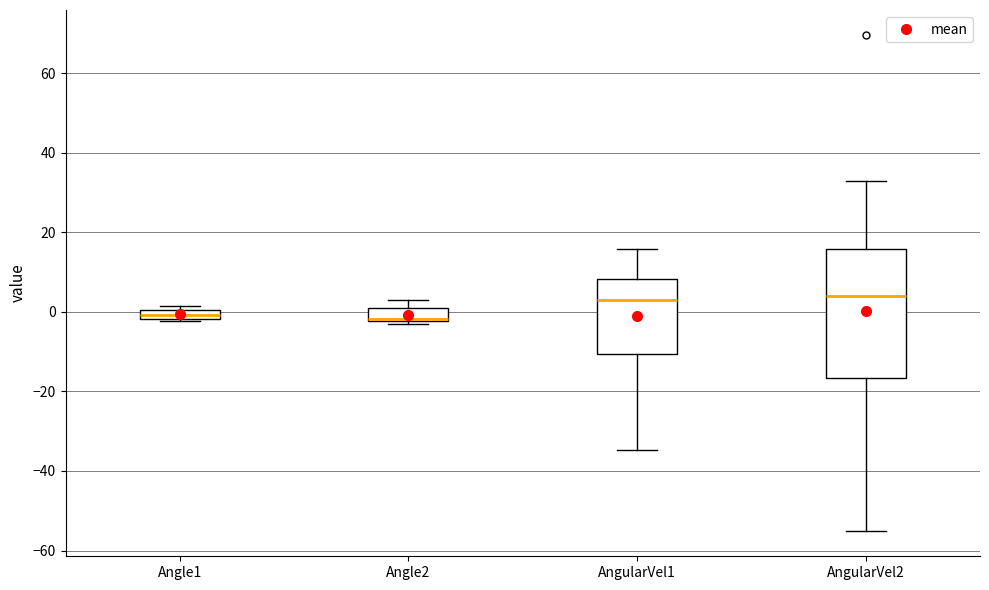

Which box is the tallest, from its lower edge to its upper edge?

AngularVel2